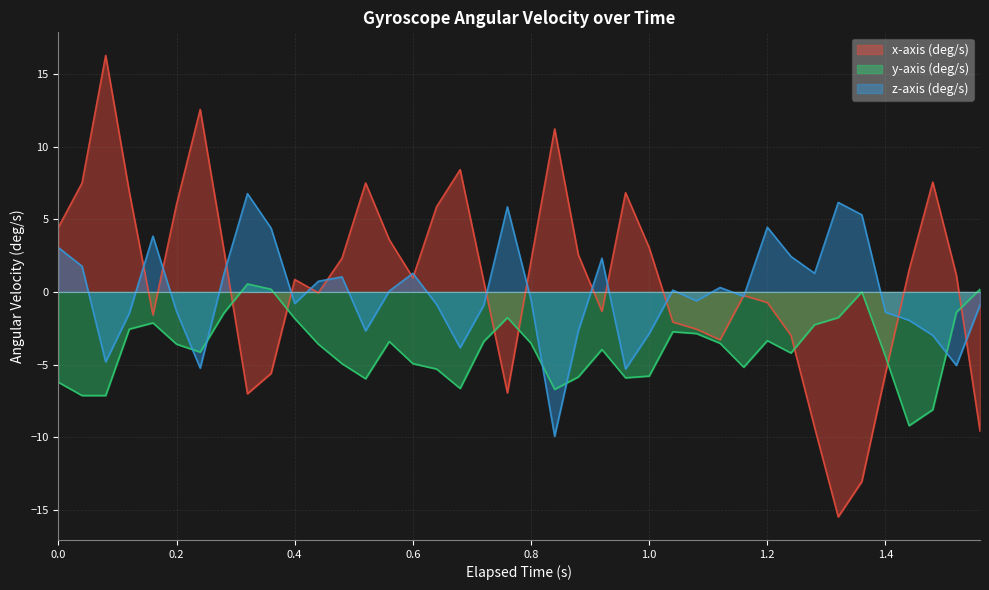

What is the spread (max minus min) of values at 0.0?

10.7